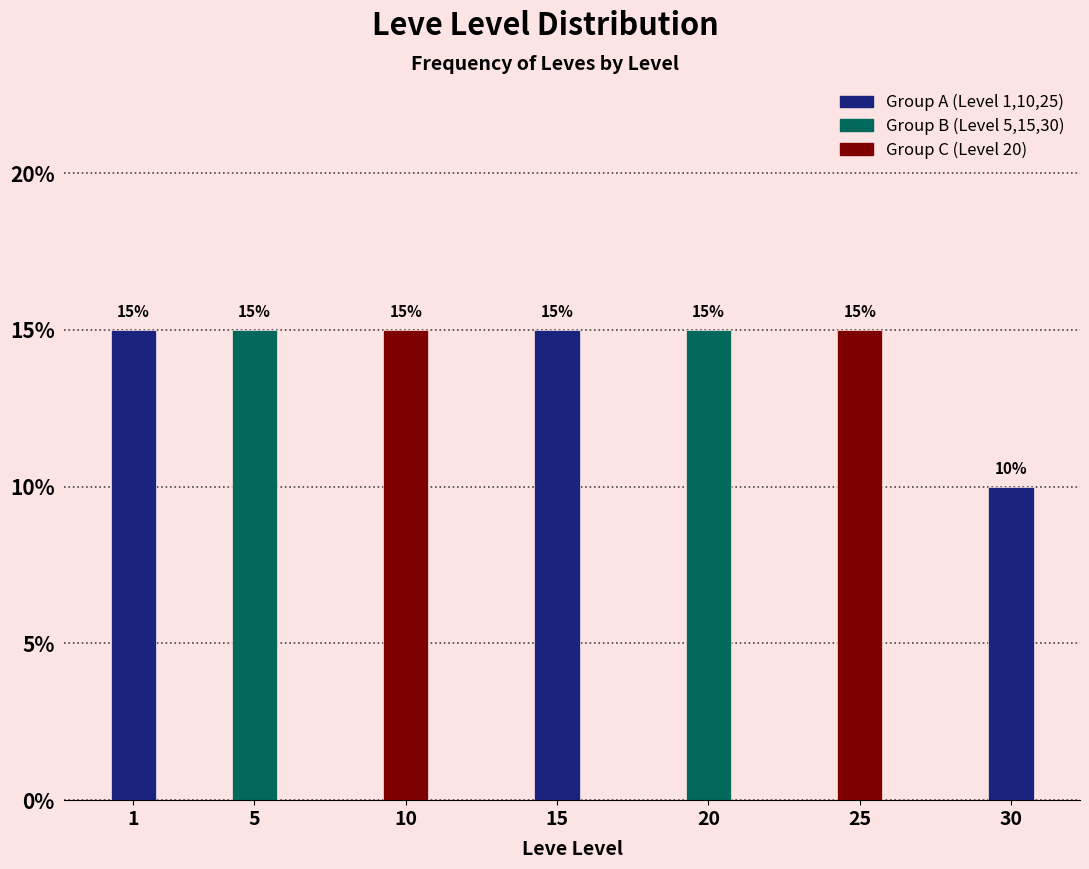

Reading left to right, transcribe all the data shown in this chart.

15	15	15	15	15	15	10